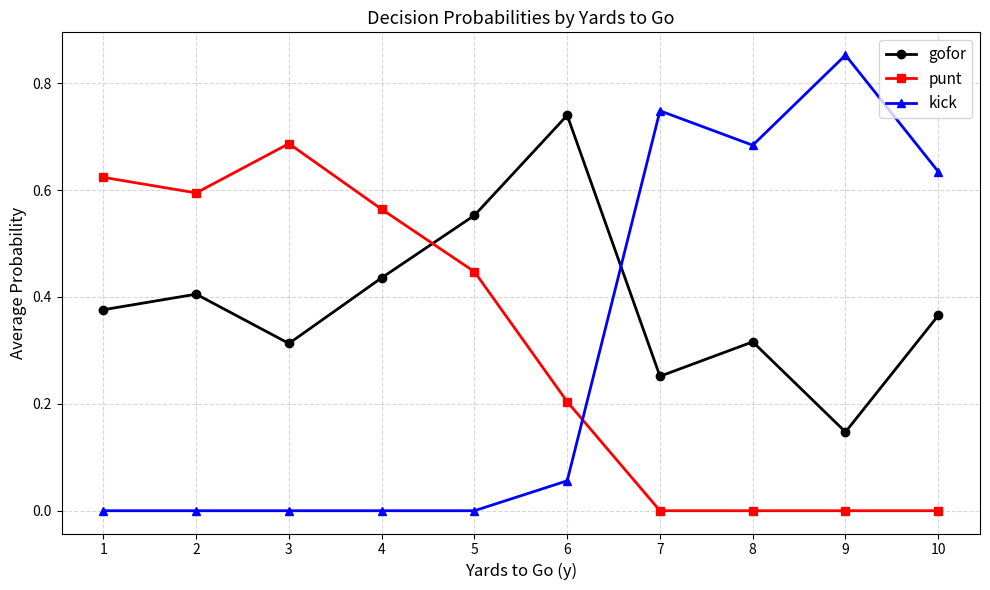

Rank the series by their maximum value, from lowest to highest.

punt, gofor, kick